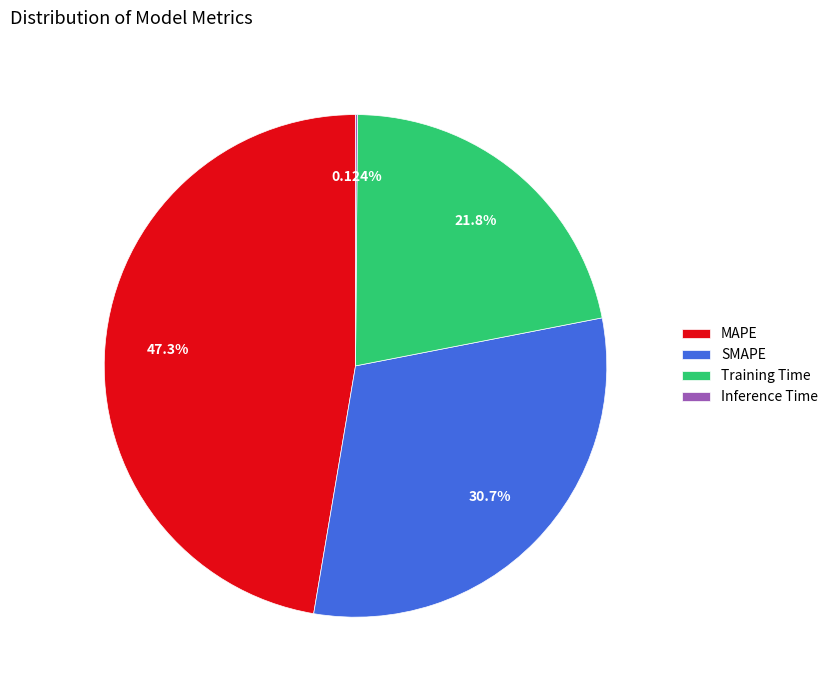

Which slice is the largest?

MAPE